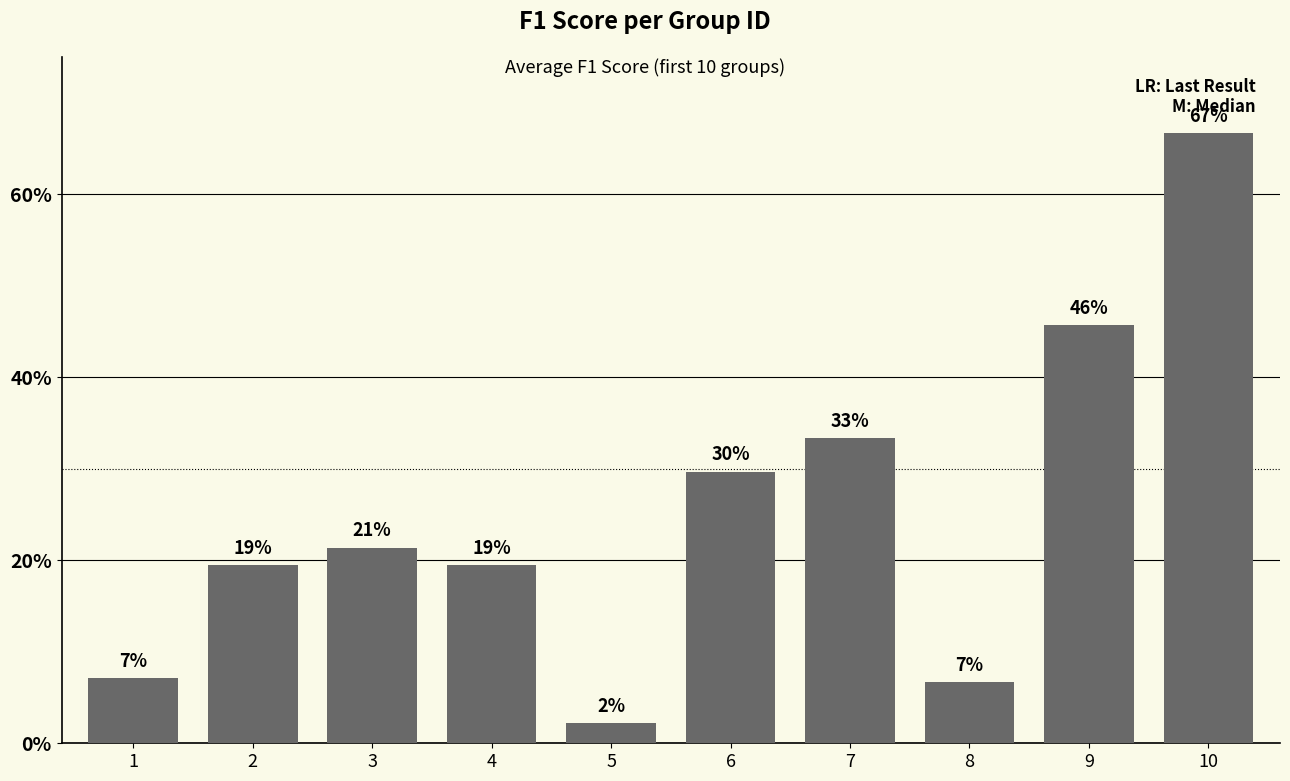

What is the change in value from 3 to 7?

+0.1